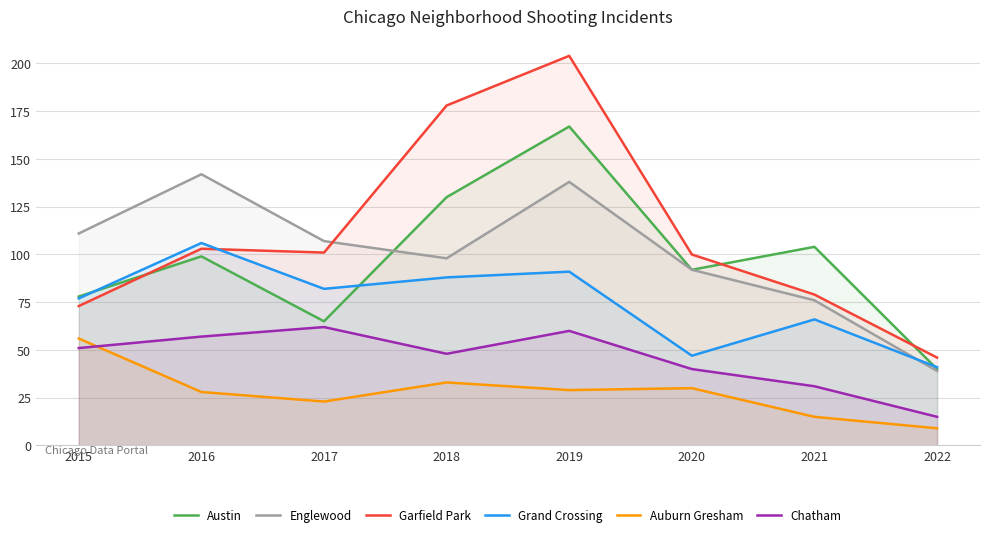

At which category does Englewood reach its first local valley?

2018